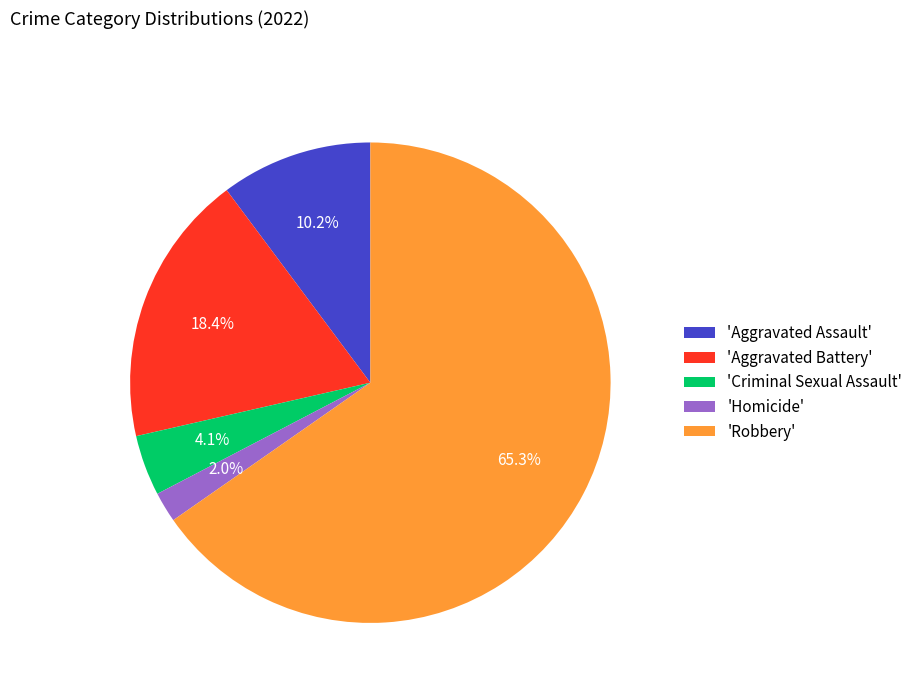

Which slice is the smallest?

'Homicide'